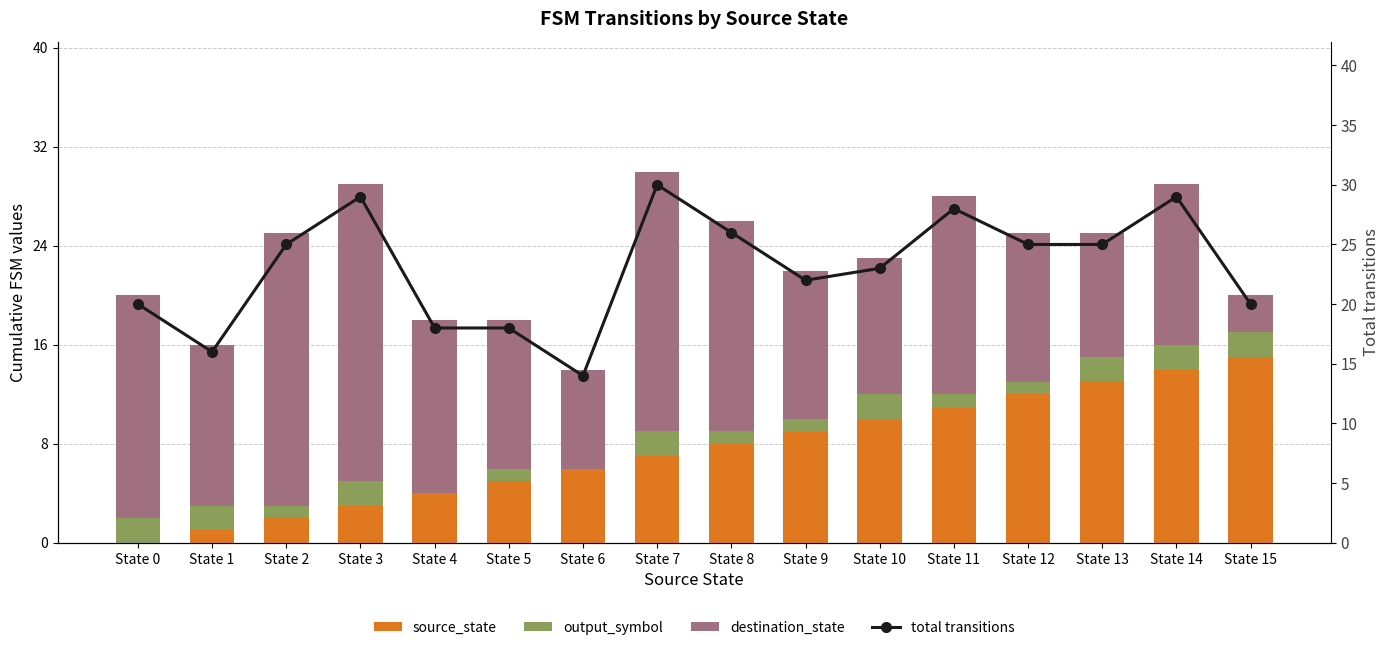

Between State 0 and State 1, which series saw the biggest shift?

destination_state